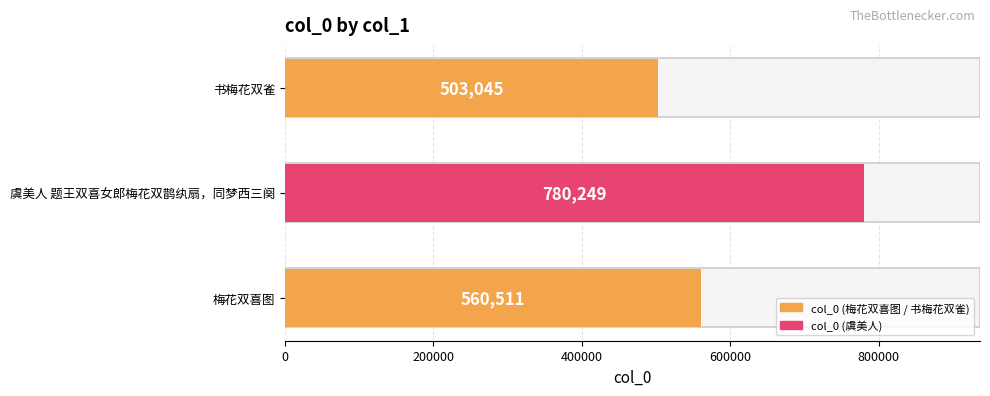

What is the change in value from 梅花双喜图 to 书梅花双雀?

-57466